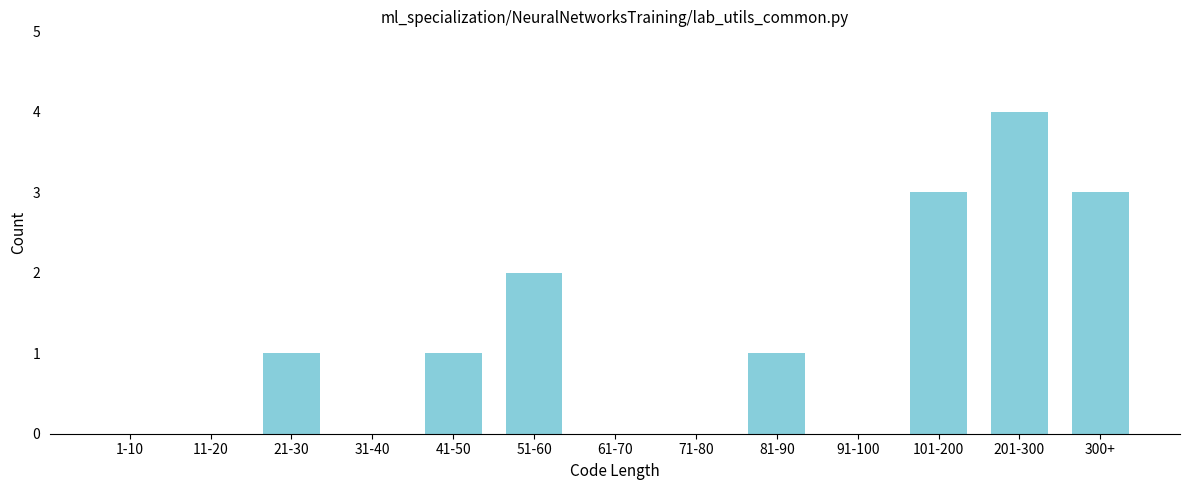

Reading left to right, list all the values displayed in this chart.

1-10=0	11-20=0	21-30=1	31-40=0	41-50=1	51-60=2	61-70=0	71-80=0	81-90=1	91-100=0	101-200=3	201-300=4	300+=3